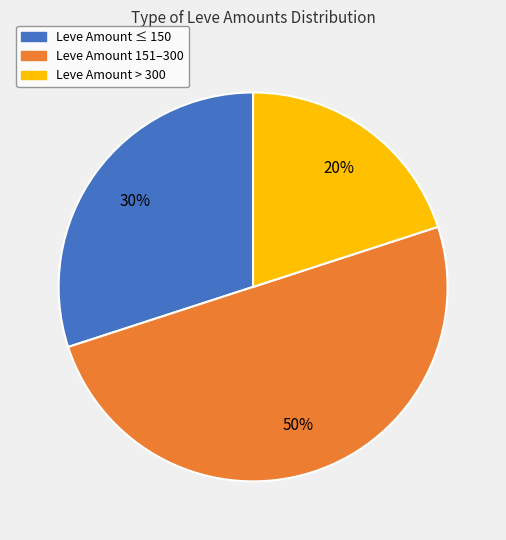

What is the ratio of the value at Leve Amount ≤ 150 to the value at Leve Amount 151–300?

0.6